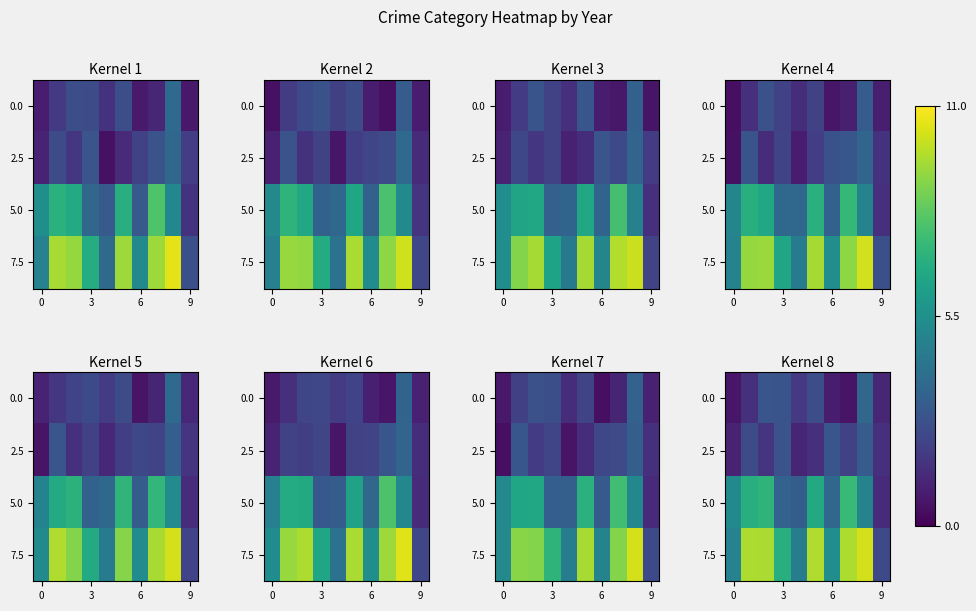

True or false: row_3 has a value of 4.8 at 0.

True